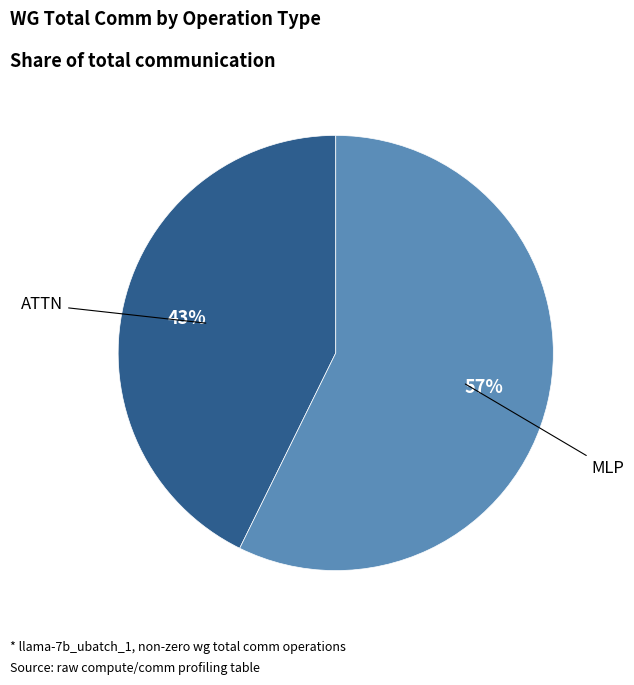

How many segments does this pie chart have?

2